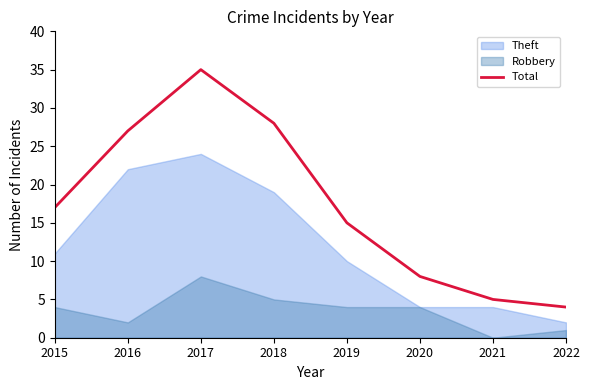

Is it true that the value at 2019 is 15?

True